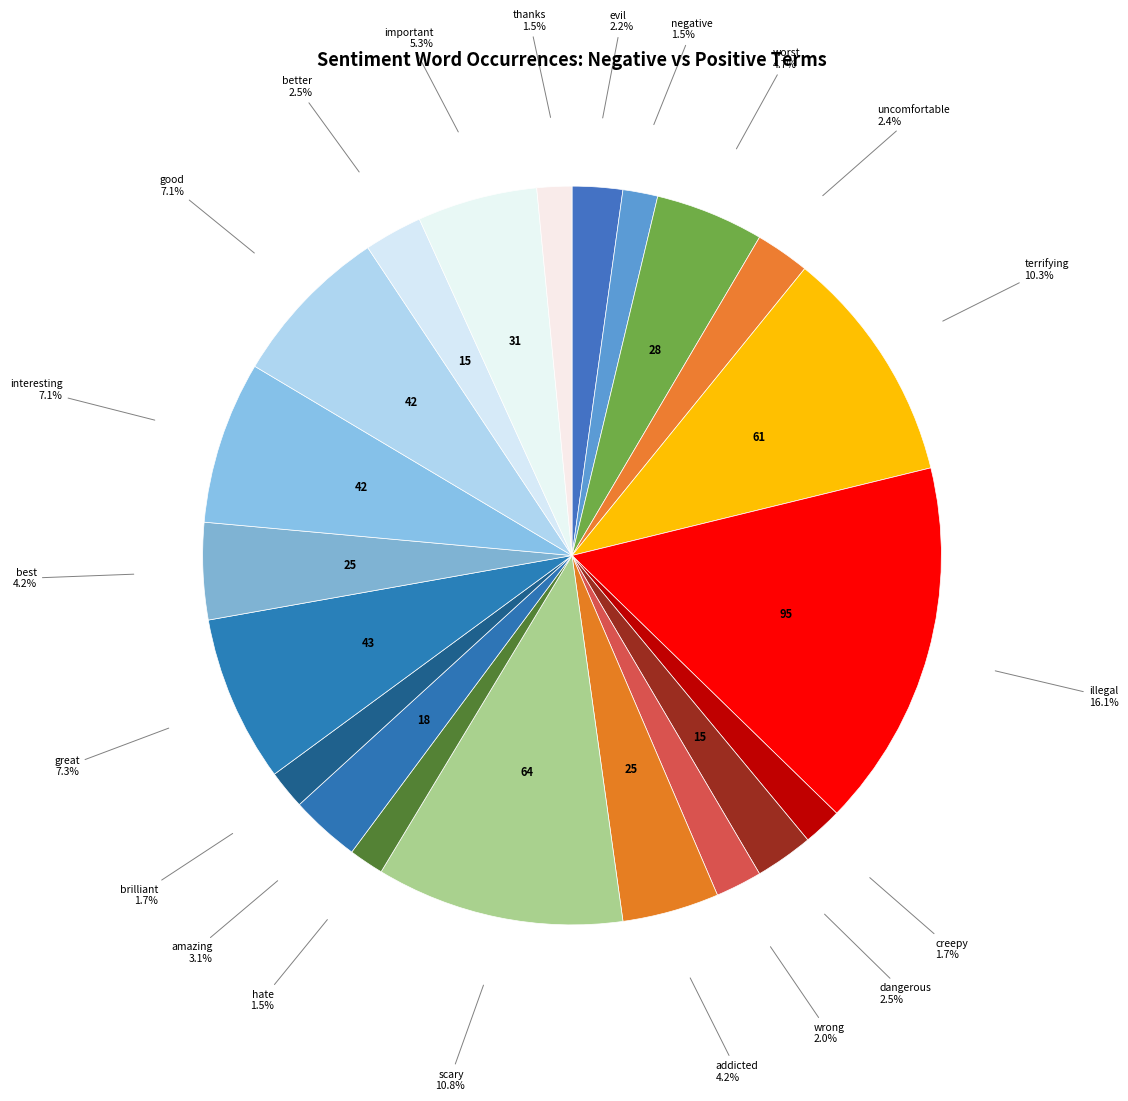

True or false: worst accounts for 5% of the total.

True